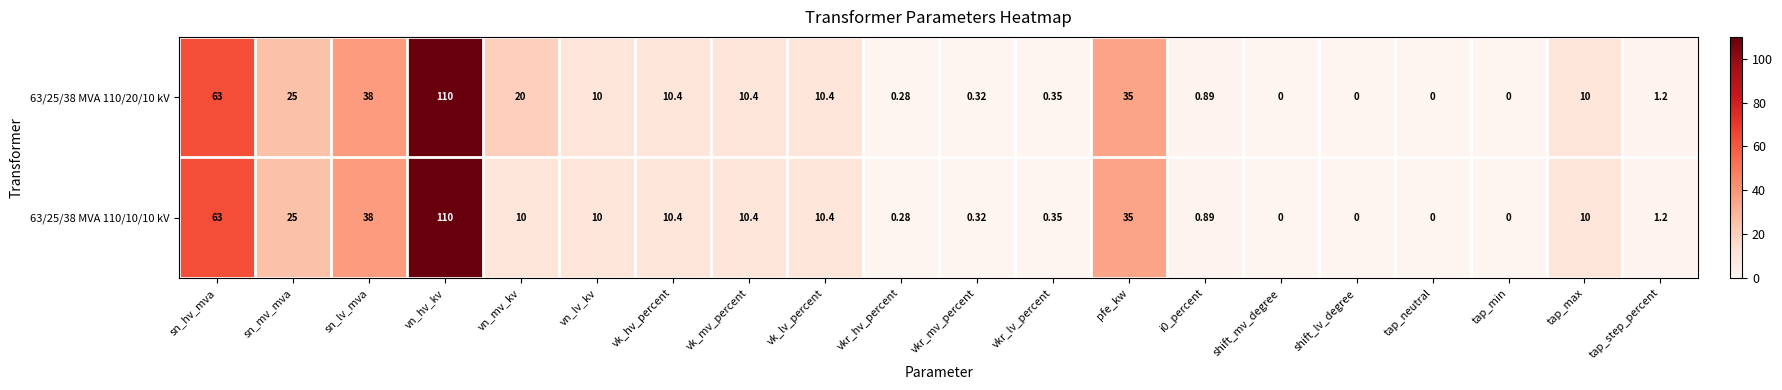

At which category is the sum across all series the highest?

vn_hv_kv